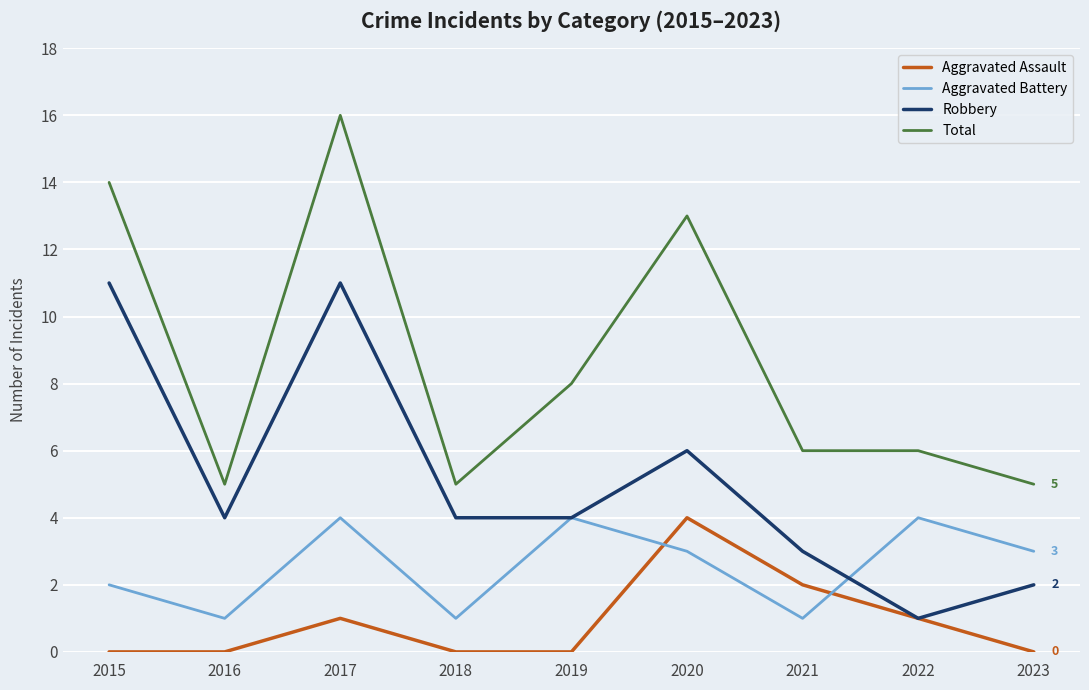

True or false: Aggravated Battery and Total intersect in this chart.

False